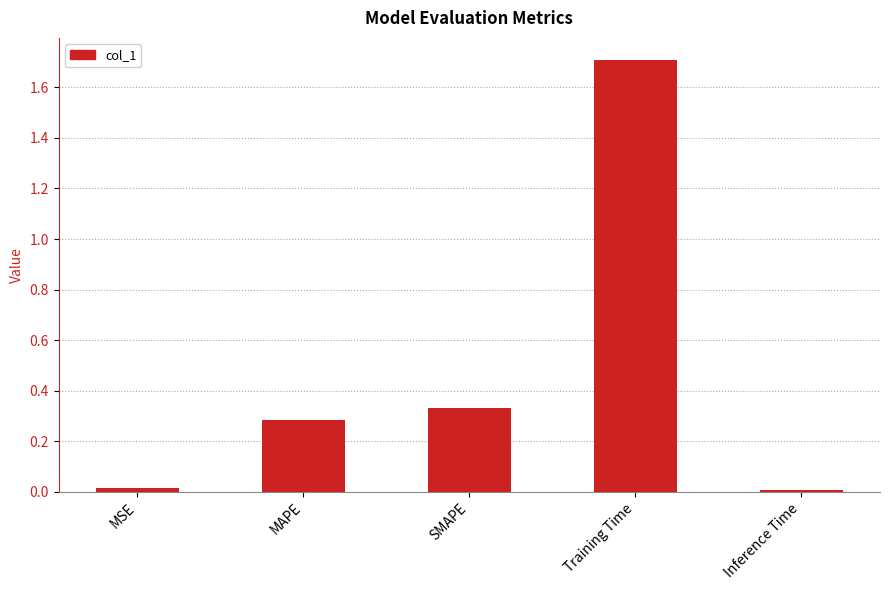

The value at MAPE is 0.1. True or false?

False